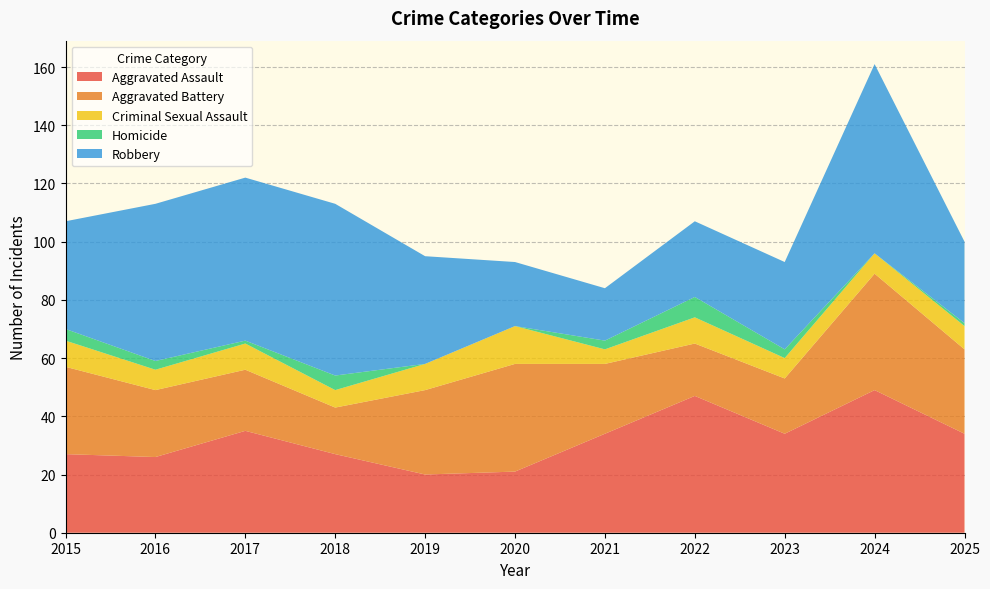

Reading right to left, transcribe all the data shown in this chart.

Aggravated Assault: 34	49	34	47	34	21	20	27	35	26	27
Aggravated Battery: 29	40	19	18	24	37	29	16	21	23	30
Criminal Sexual Assault: 8	7	7	9	5	13	9	6	9	7	9
Homicide: 1	0	3	7	3	0	0	5	1	3	4
Robbery: 28	65	30	26	18	22	37	59	56	54	37